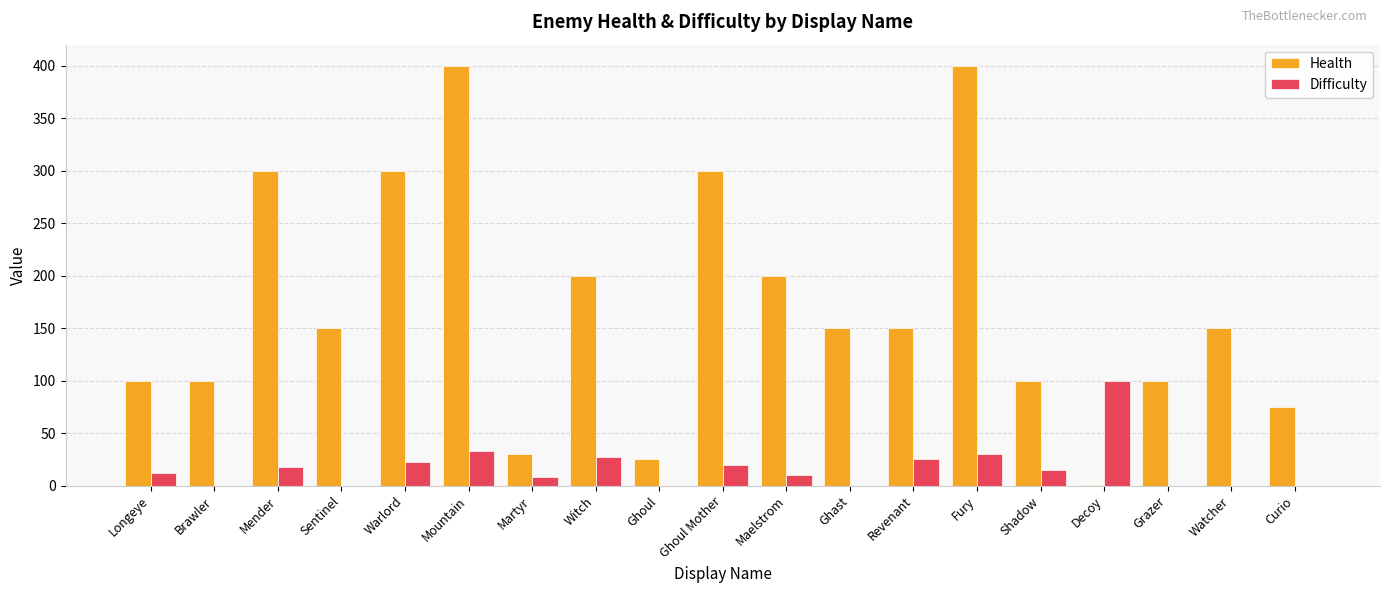

What is the total value across all series at Curio?

75